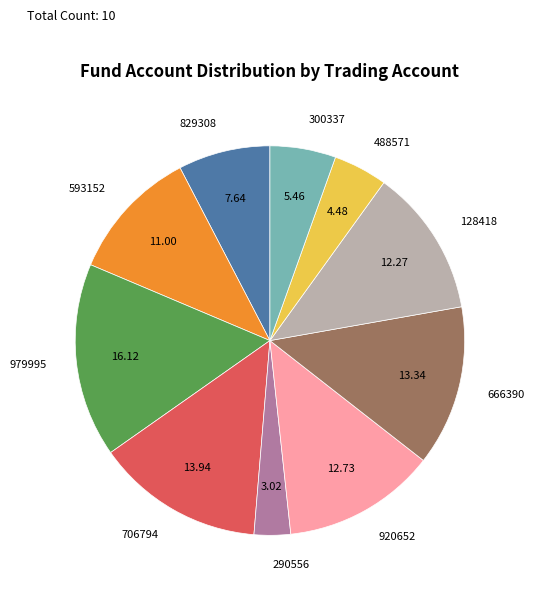

Which category has the biggest portion of the pie?

979995